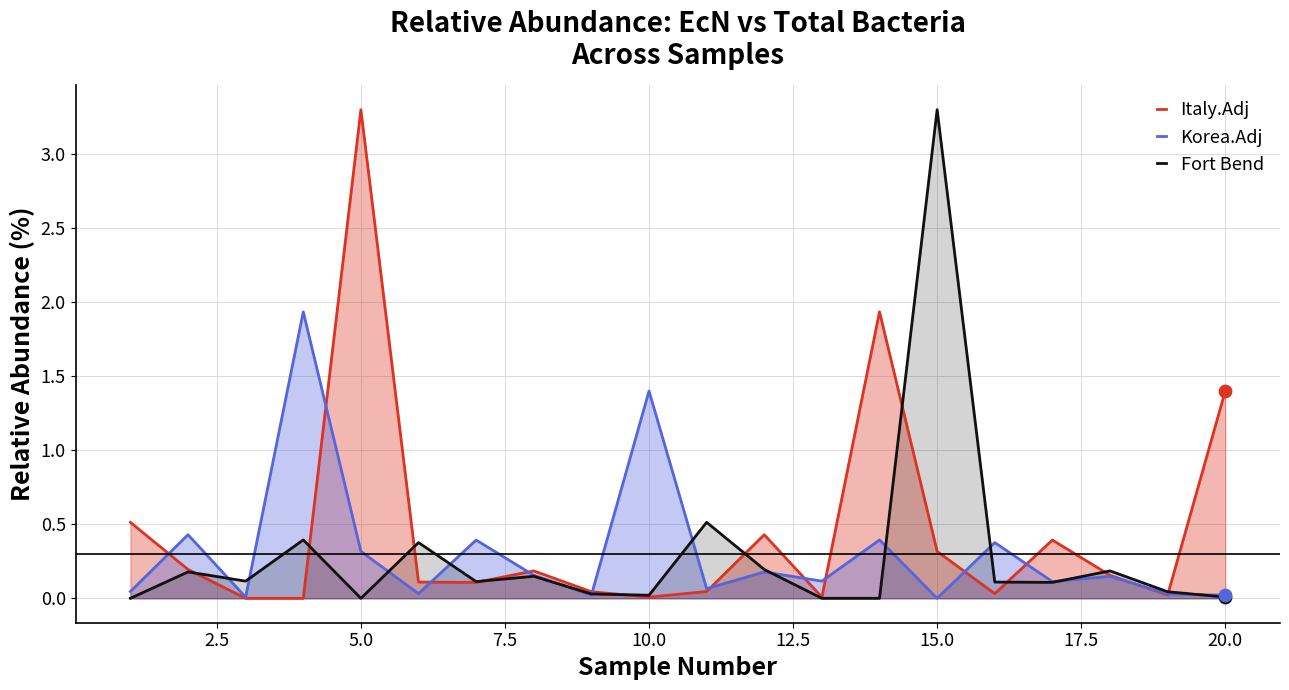

The Korea.Adj series shows 0.3 at 5.0. True or false?

True